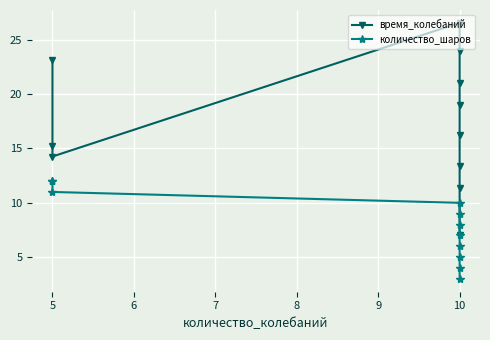

What are all the series names shown in the legend?

время_колебаний, количество_шаров